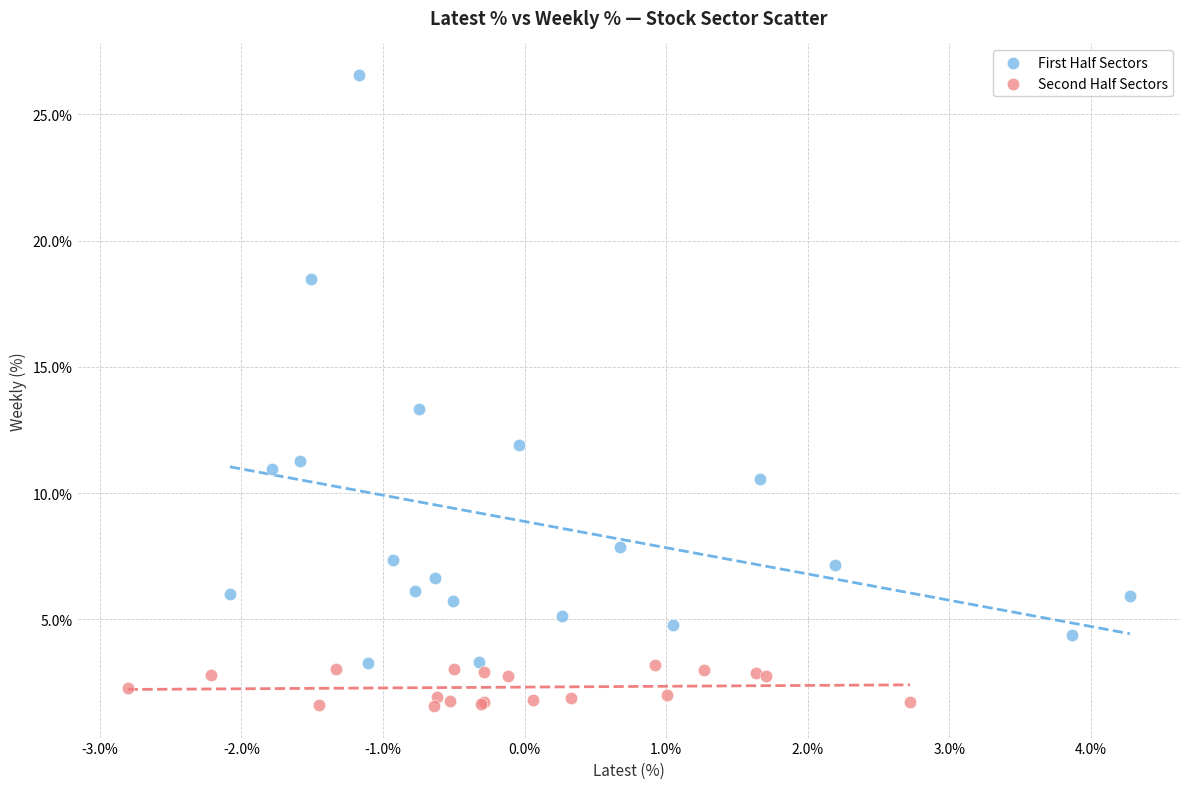

Which series contains the highest Y value?

First Half Sectors